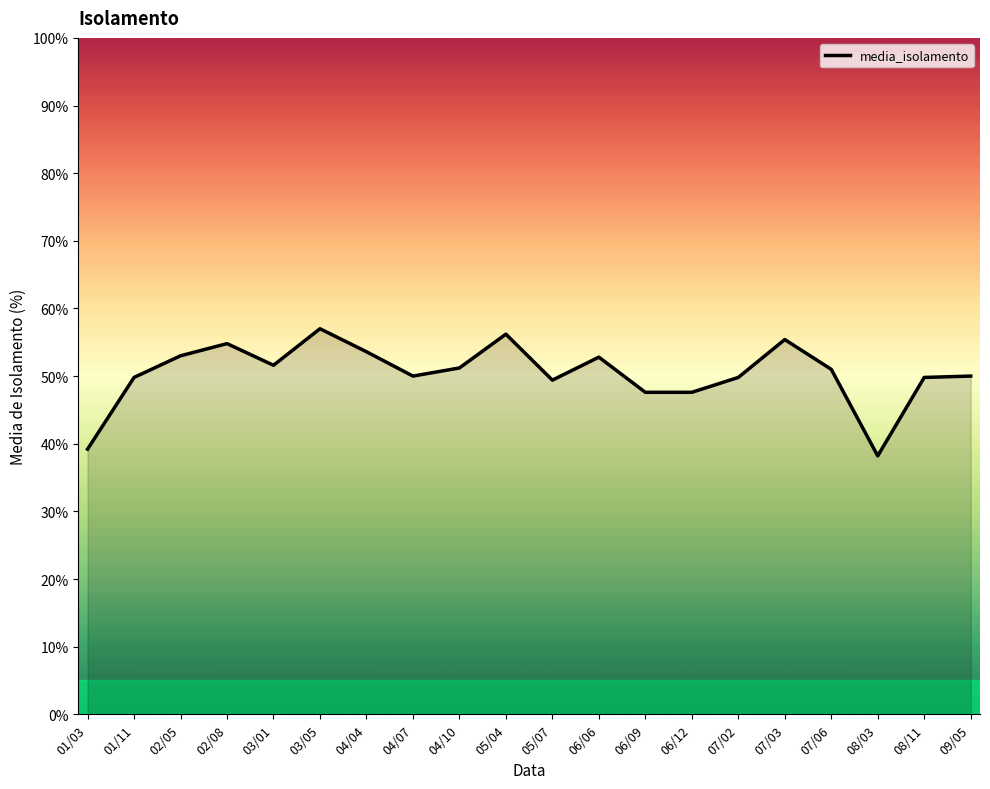

What is the ratio of the value at 04/04 to the value at 01/11?

1.1